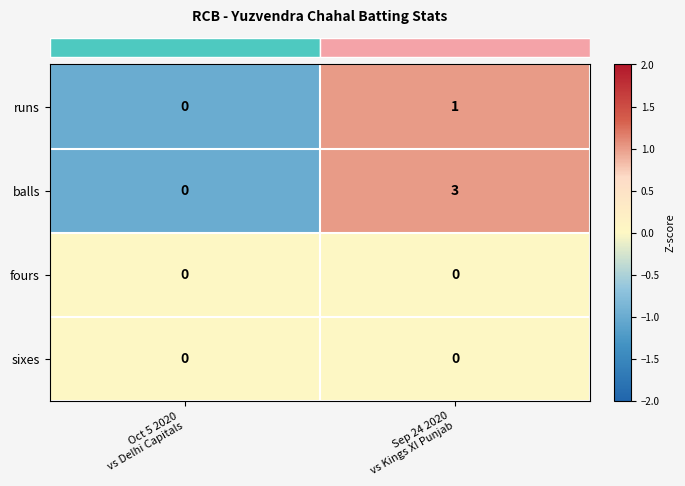

What is the total value across all series at Sep 24 2020
vs Kings XI Punjab?

4